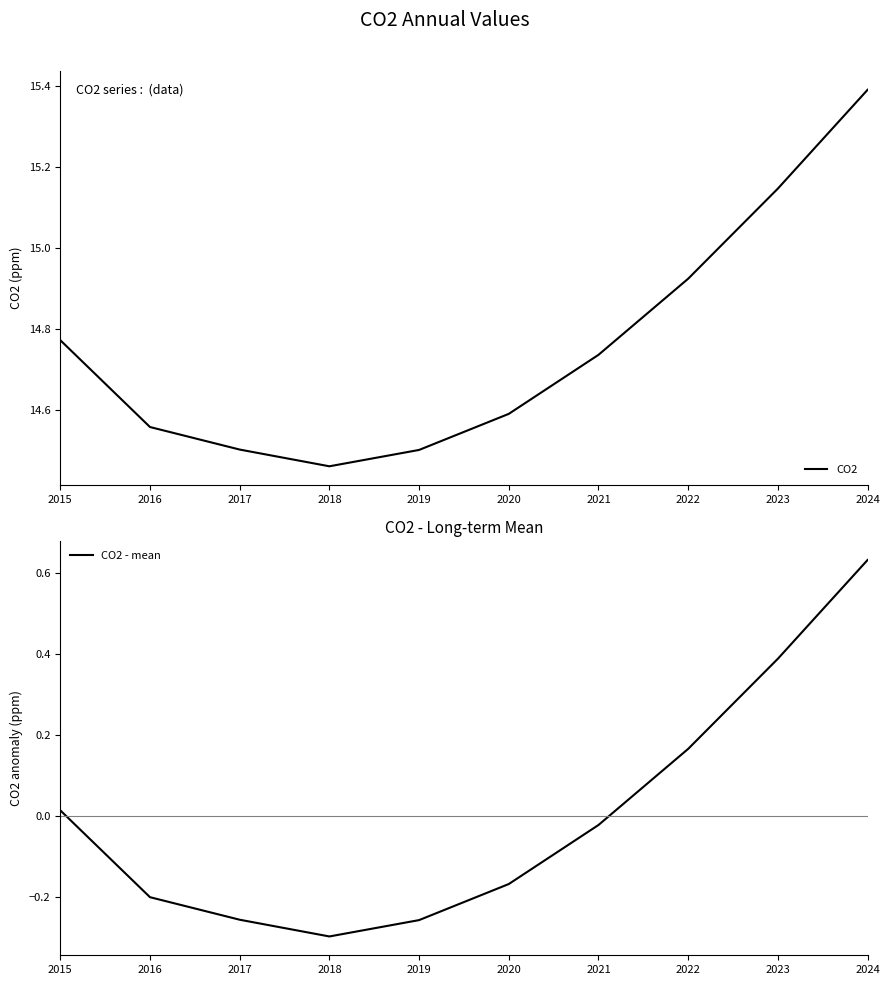

Reading left to right, extract all data points from this chart.

CO2: 14.8	14.6	14.5	14.5	14.5	14.6	14.7	14.9	15.1	15.4
CO2 - mean: 0.0	-0.2	-0.3	-0.3	-0.3	-0.2	-0.0	0.2	0.4	0.6